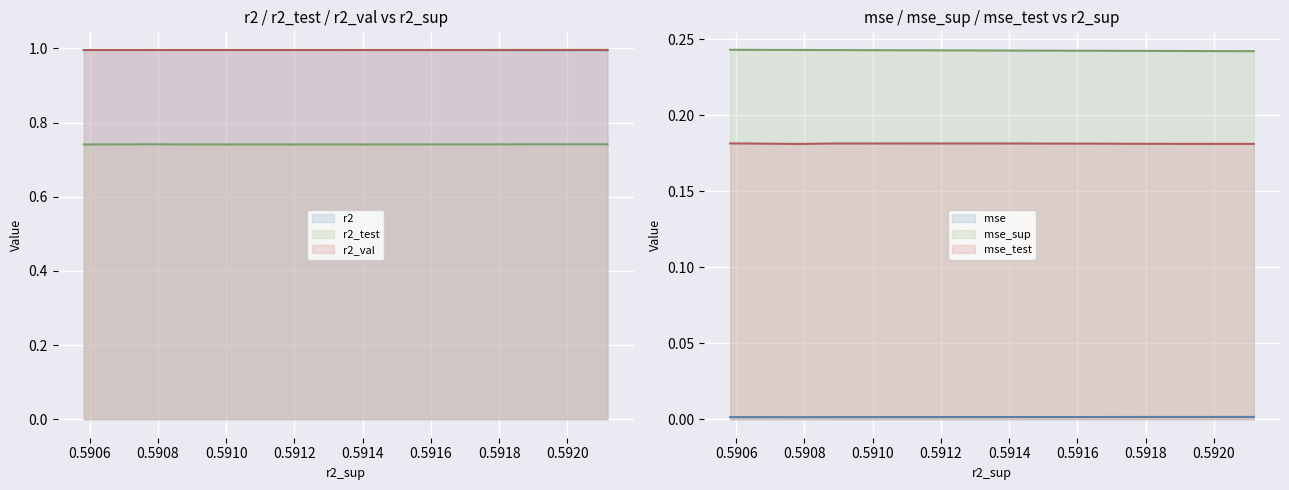

Rank the series at 0 from highest to lowest value.

r2_val, r2, r2_test, mse_sup, mse_test, mse